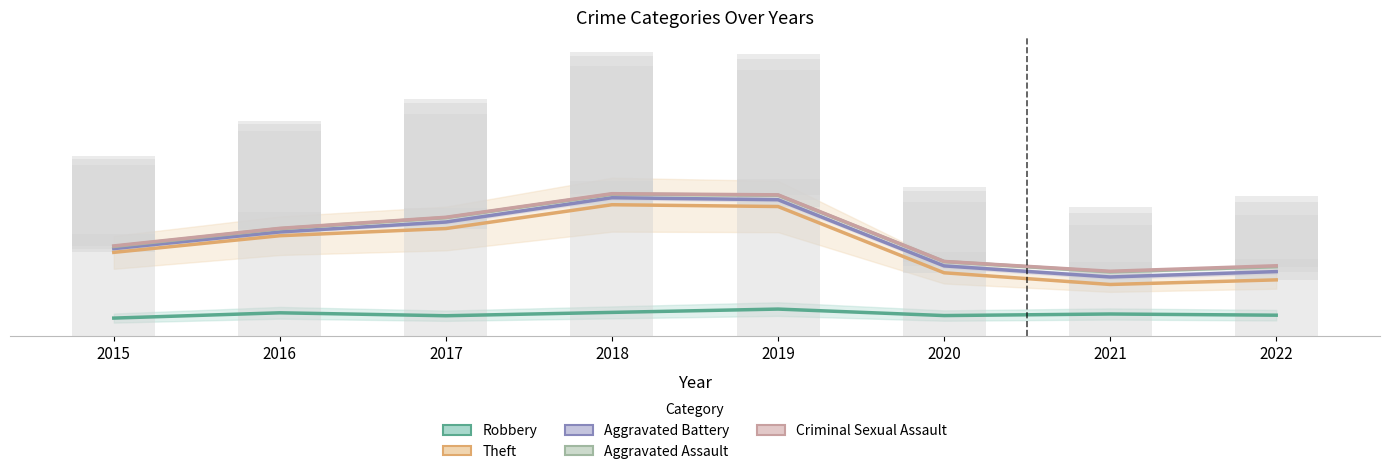

At which category is the sum across all series the highest?

2018